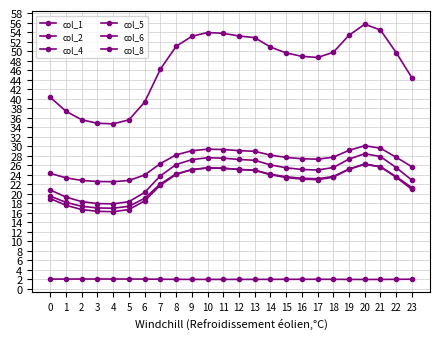

True or false: col_8 and col_6 intersect in this chart.

False